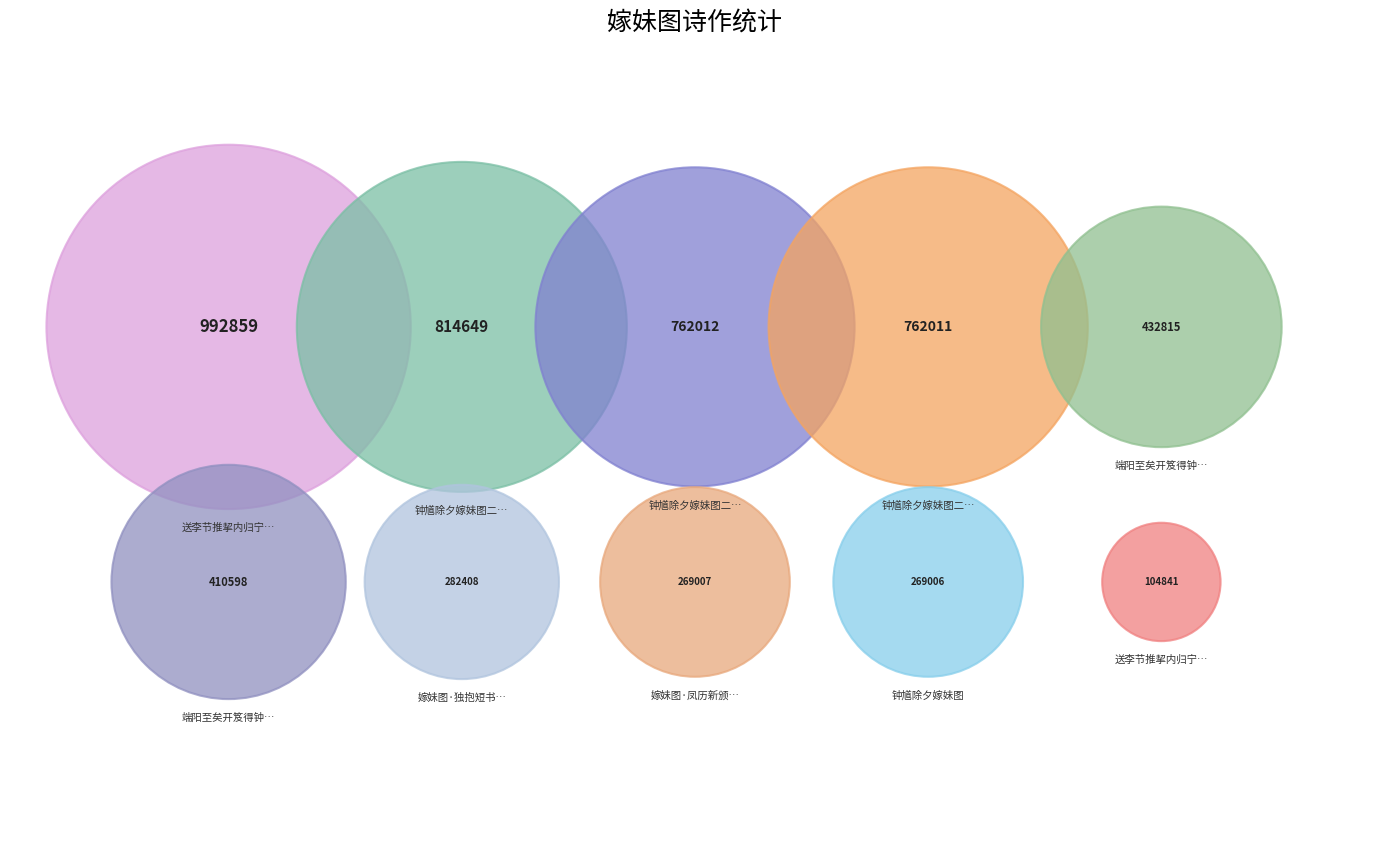

Is it true that 送李节推挈内归宁池阳并李察推往南康军嫁妹 is 2% of the pie?

True